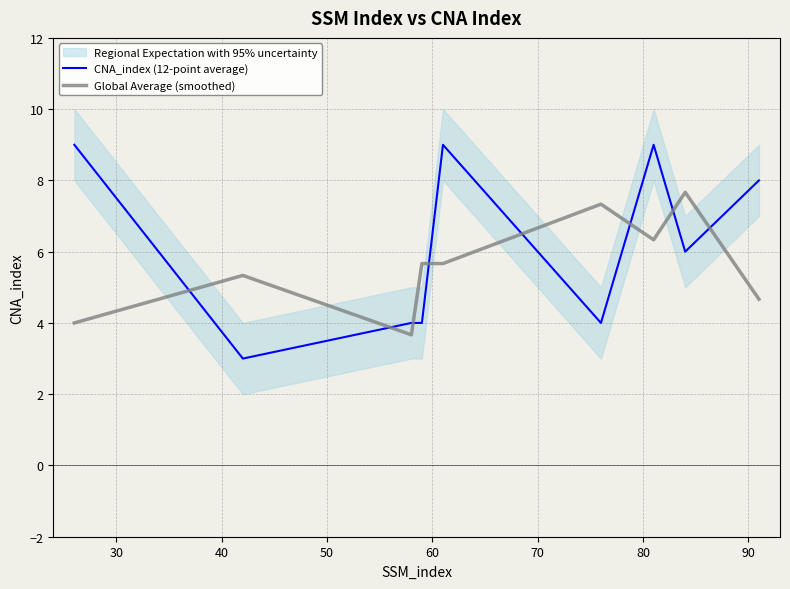

List the series in order of their peak value, lowest first.

Global Average (smoothed), CNA_index (12-point average)